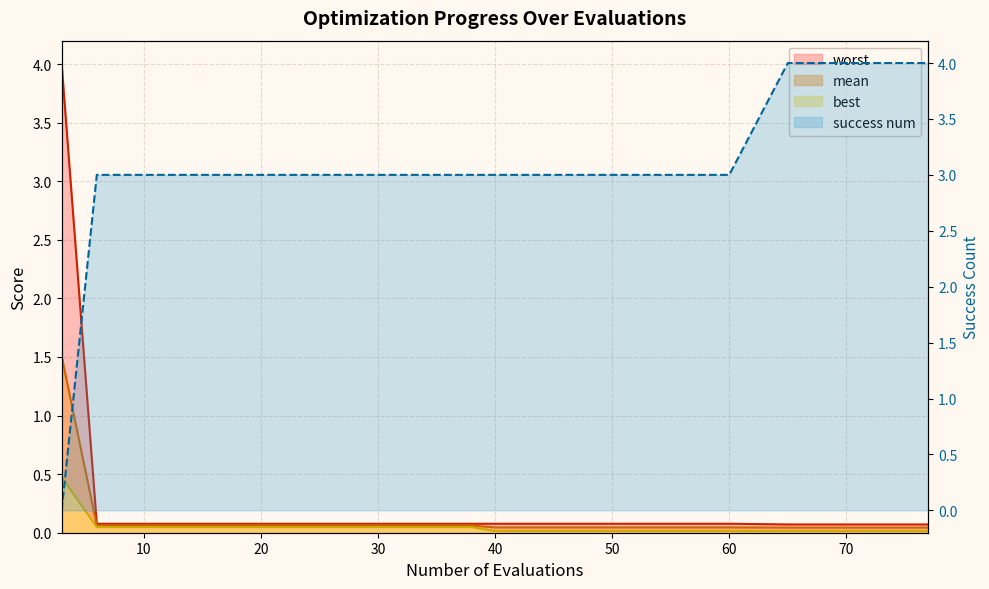

What is the value of the success num point at the 10th from the left?

3.0